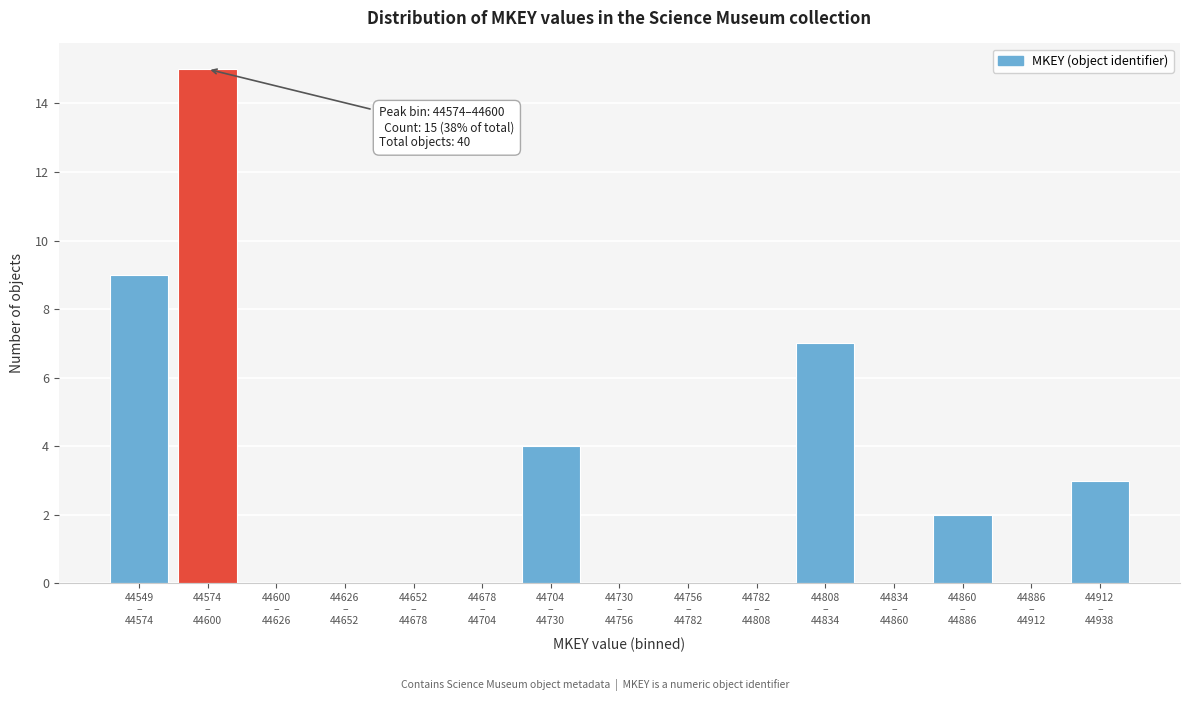

What is the greatest value displayed?

15